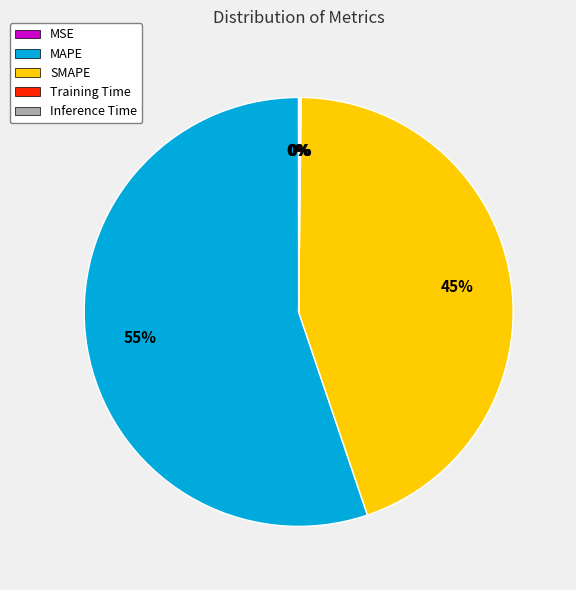

To the nearest percent, what is the difference between the largest and smallest slice percentages?

55%